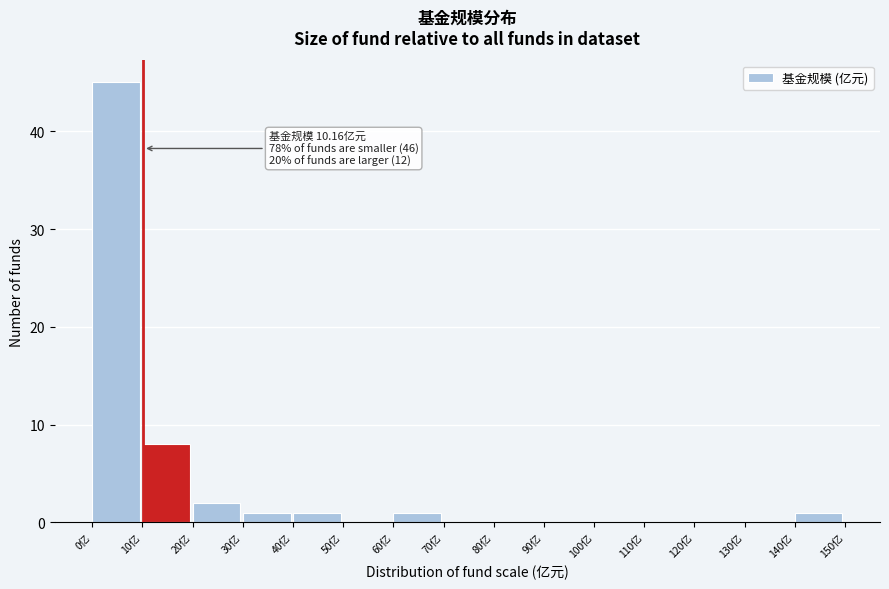

Over which range of the x-axis is the bar tallest?

0 to 10